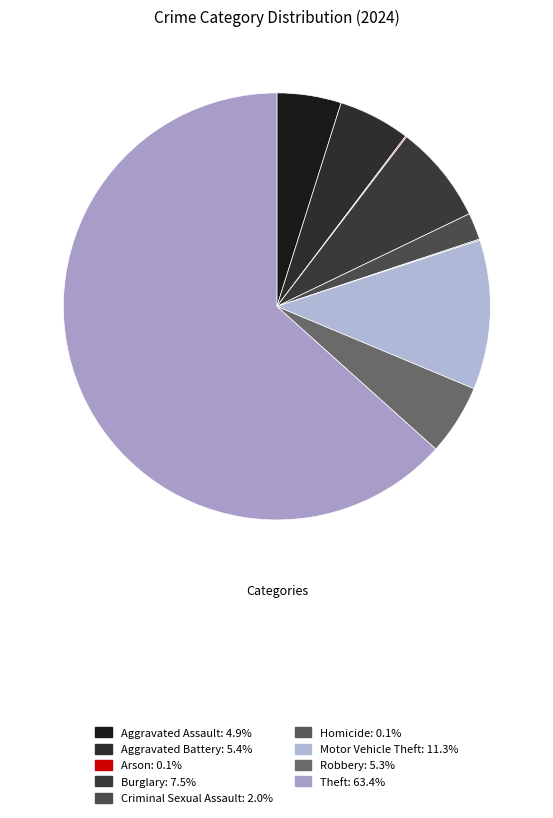

To the nearest percent, what percentage of the pie is Theft?

63%